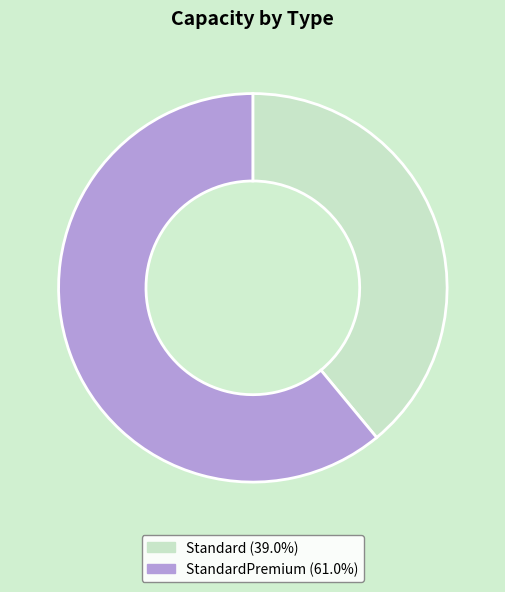

Is there a majority slice in this chart?

Yes